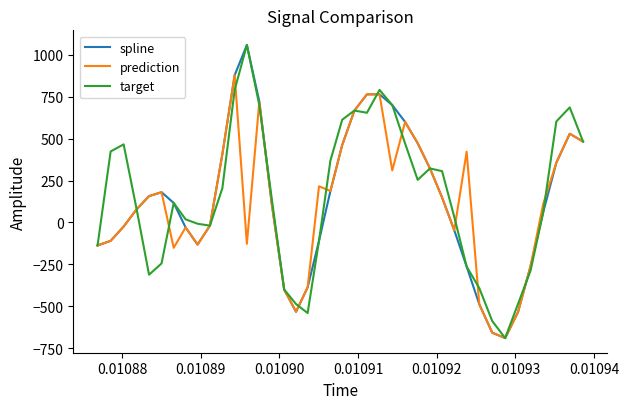

What is the greatest value displayed?

1058.5